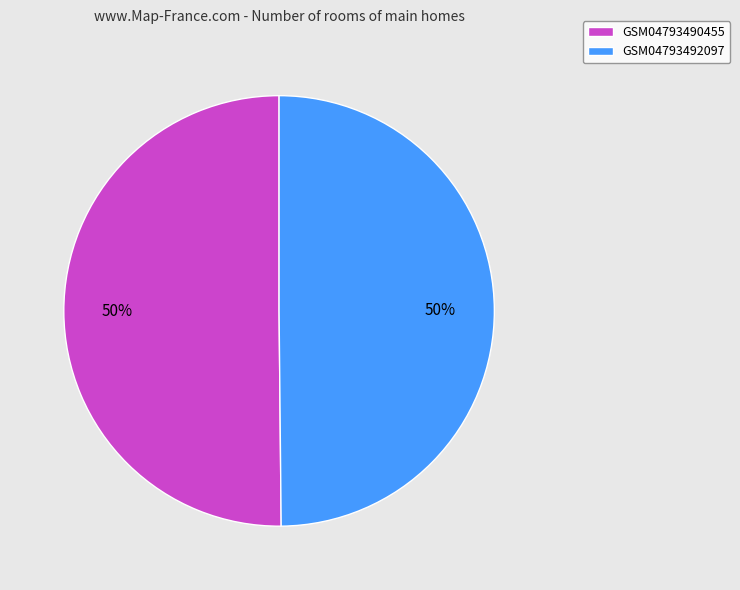

Is the sum of GSM04793490455 and GSM04793492097 greater than half?

Yes